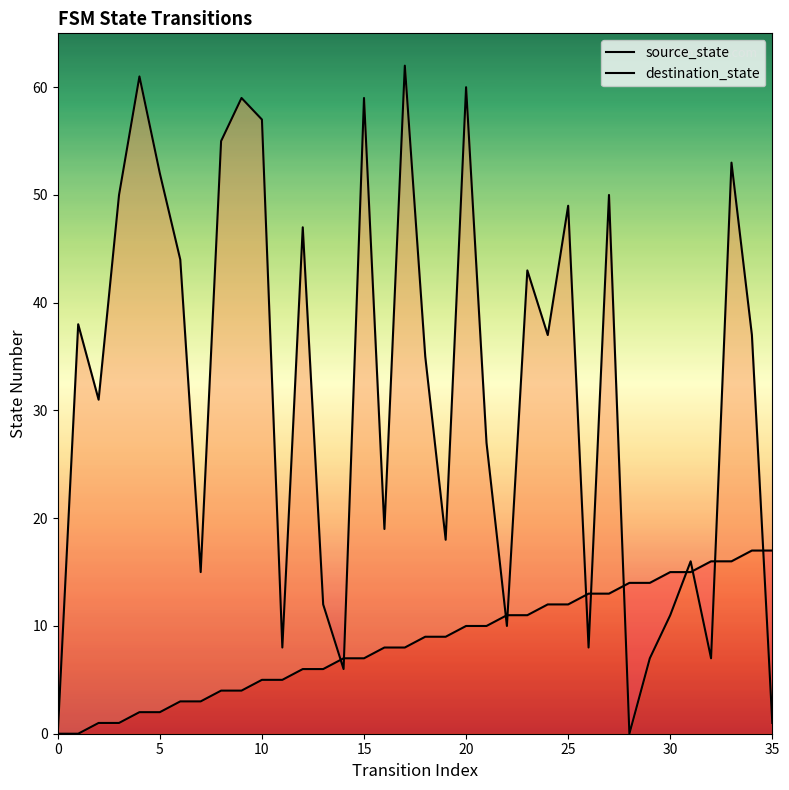

Which series has the widest spread of Y values?

destination_state